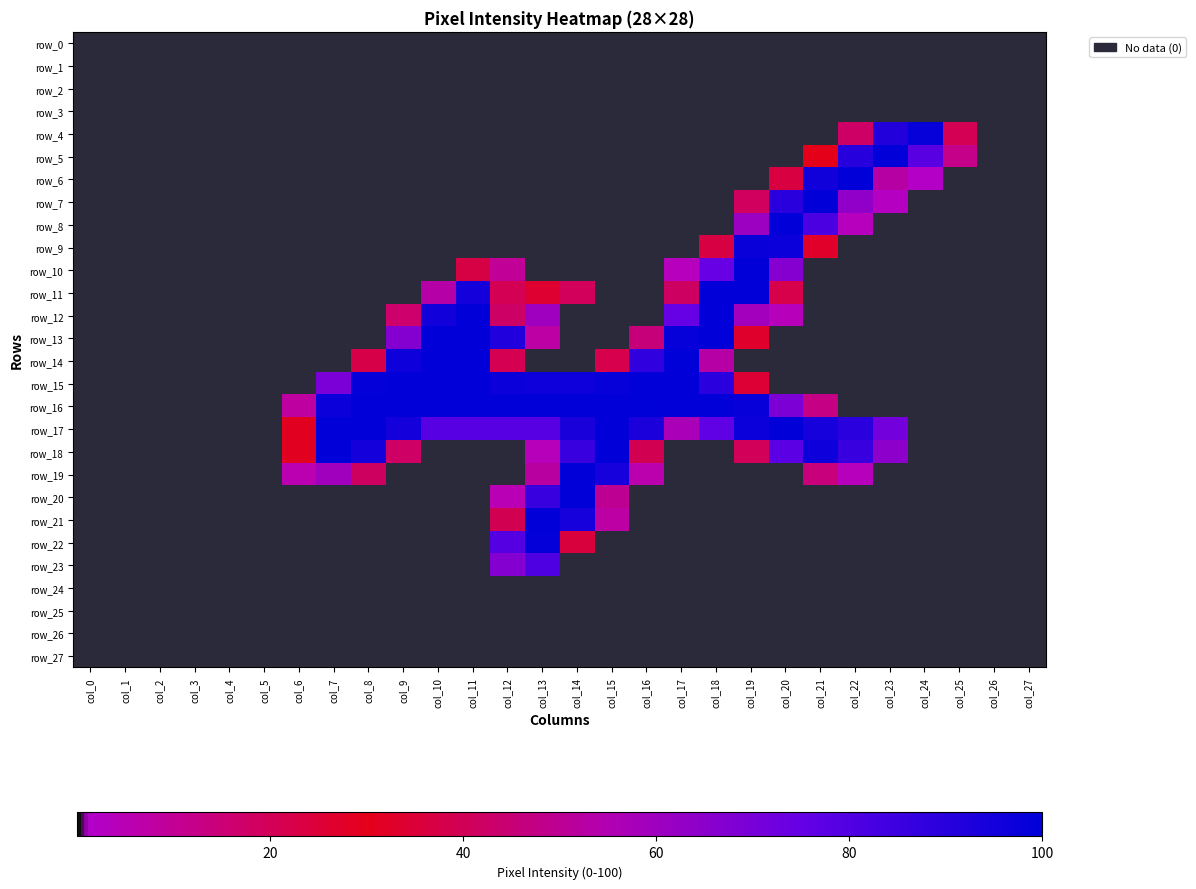

Where is row_3 nearest to the value 0?

col_0